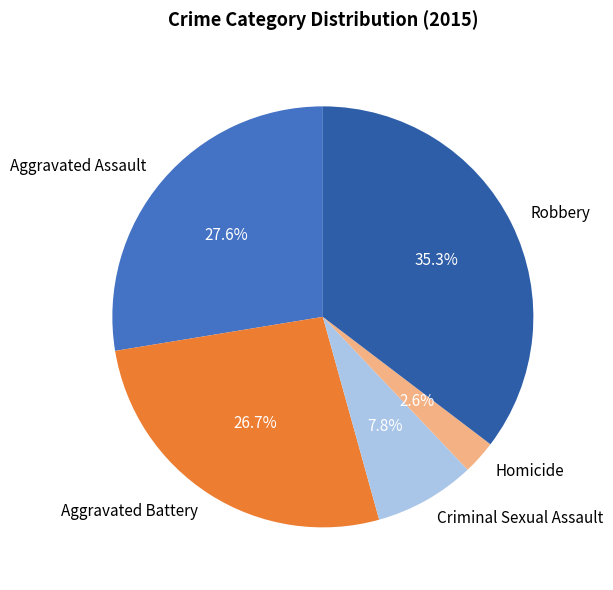

To the nearest percent, what portion does Robbery represent?

35%